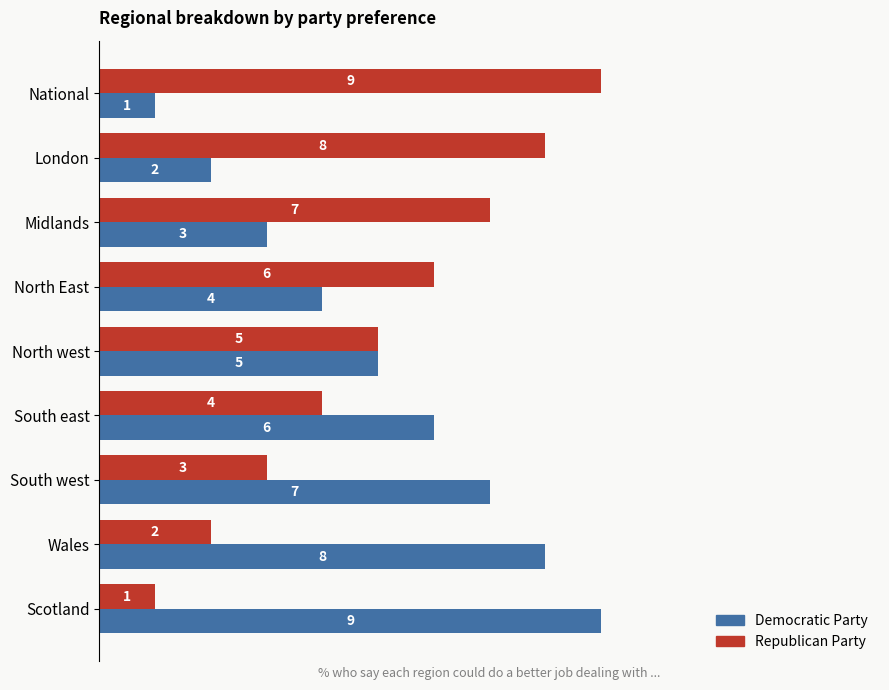

The Democratic Party series shows 2 at National. True or false?

False